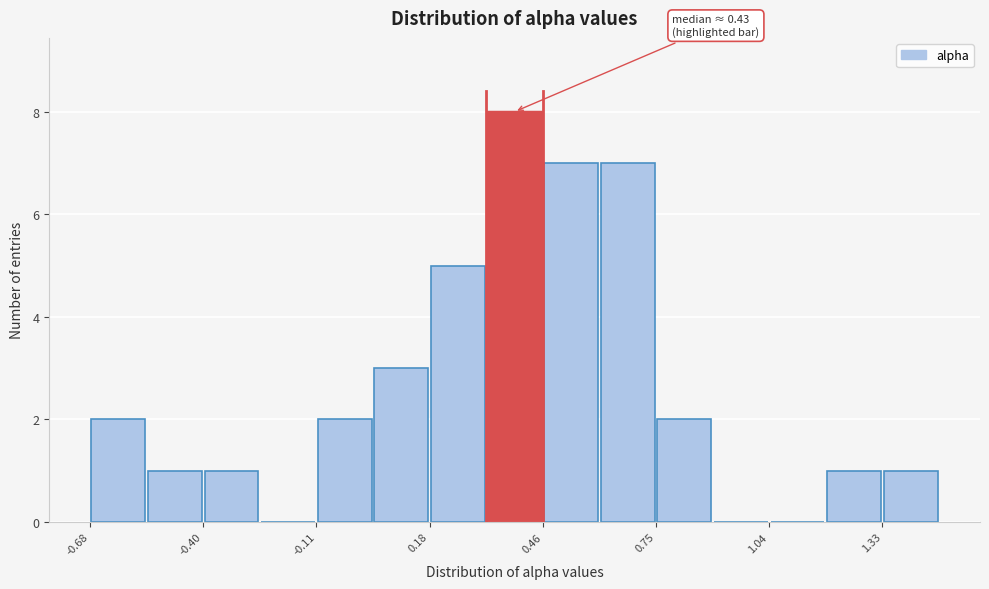

Around what value on the x-axis is the tallest bar? Give the approximate position of its centre, as read against the axis.

0.40